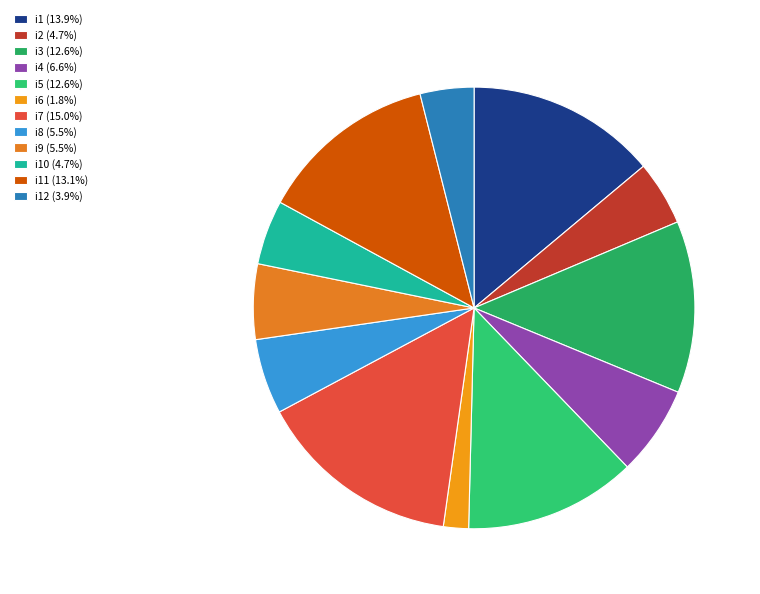

How many slices are in this pie chart?

12